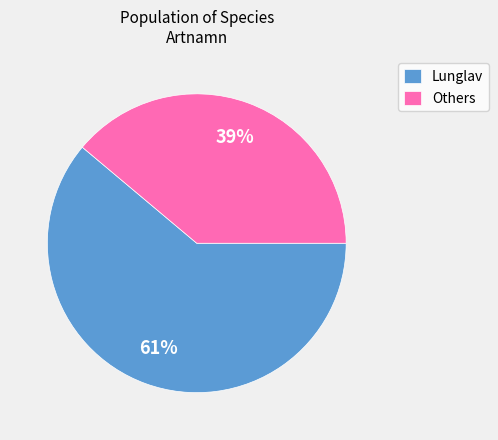

Is the sum of Lunglav and Others greater than half?

Yes